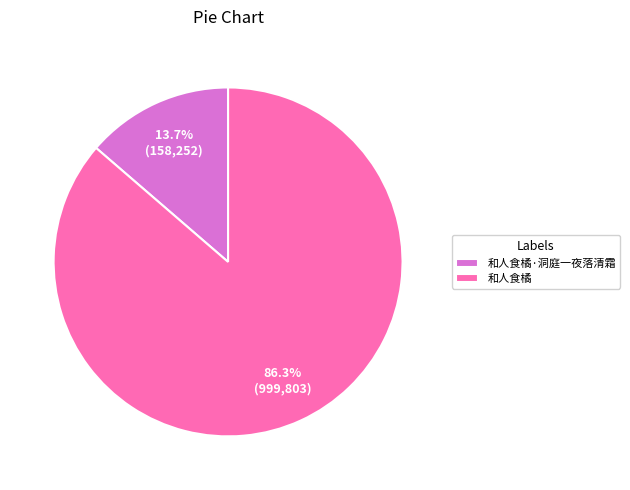

Does 和人食橘·洞庭一夜落清霜 account for over 50% of the chart?

No